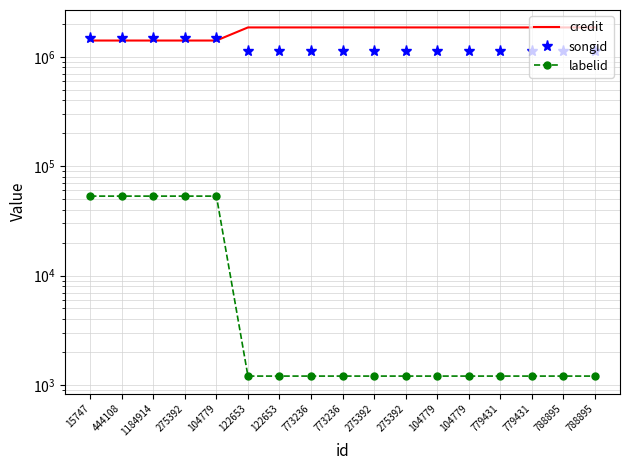

What is the spread (max minus min) of values at 15747?

1423454